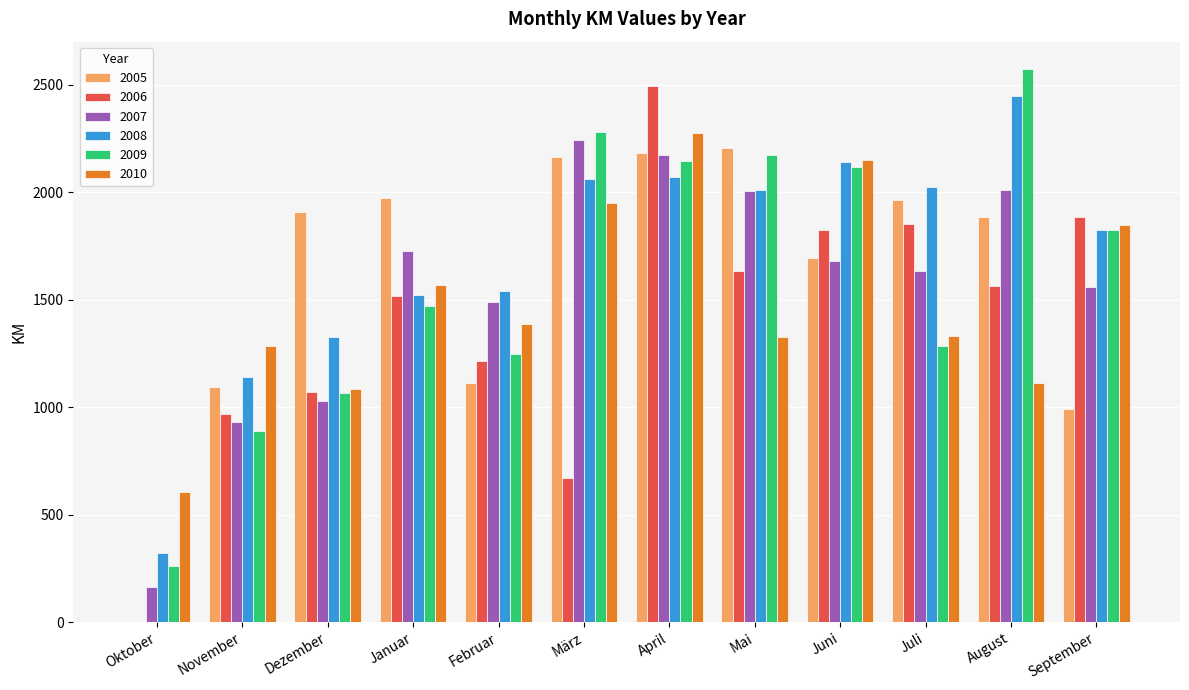

At which label does 2008 first exceed 2011?

März